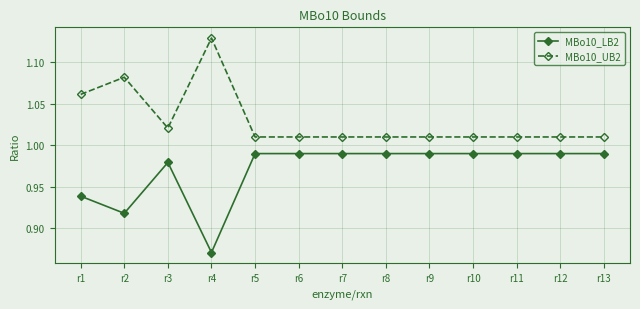

What is the difference between the maximum and minimum values in the MBo10_LB2 series?

0.1